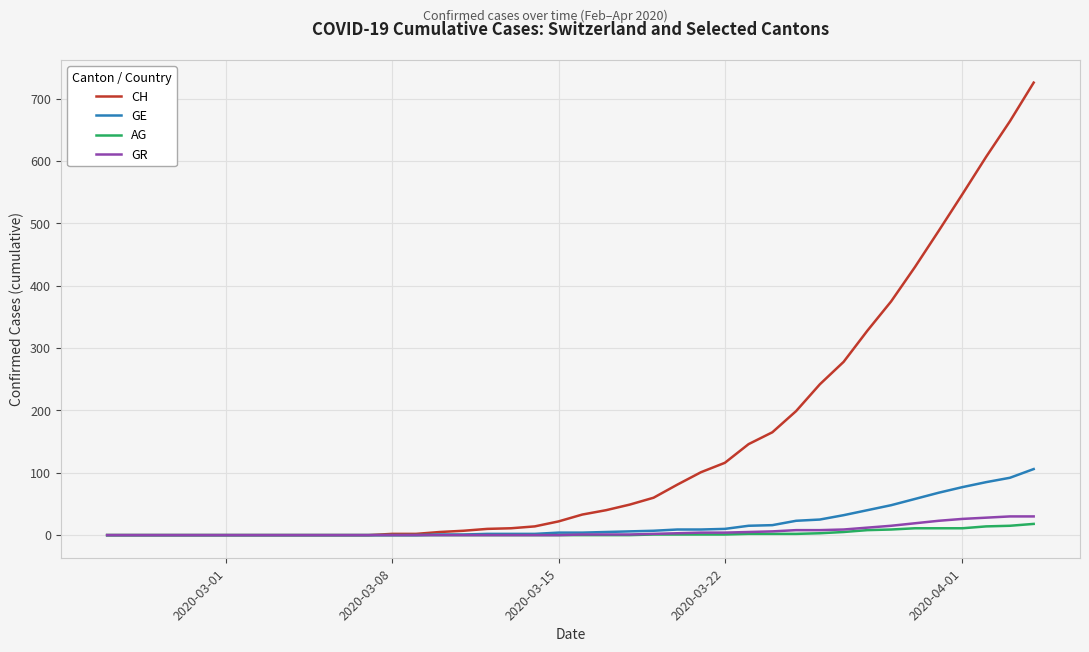

What is the maximum value for CH?

726